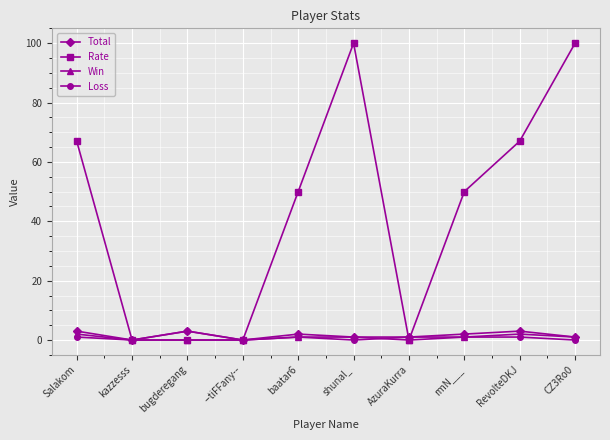

Reading left to right, transcribe all the data shown in this chart.

Total: Salakom=3	kazzesss=0	bugderegang=3	--tiFFany--=0	baatar6=2	shunal_=1	AzuraKurra=1	rmN___=2	RevolteDKJ=3	CZ3Ro0=1
Rate: Salakom=67	kazzesss=0	bugderegang=0	--tiFFany--=0	baatar6=50	shunal_=100	AzuraKurra=0	rmN___=50	RevolteDKJ=67	CZ3Ro0=100
Win: Salakom=2	kazzesss=0	bugderegang=0	--tiFFany--=0	baatar6=1	shunal_=1	AzuraKurra=0	rmN___=1	RevolteDKJ=2	CZ3Ro0=1
Loss: Salakom=1	kazzesss=0	bugderegang=3	--tiFFany--=0	baatar6=1	shunal_=0	AzuraKurra=1	rmN___=1	RevolteDKJ=1	CZ3Ro0=0